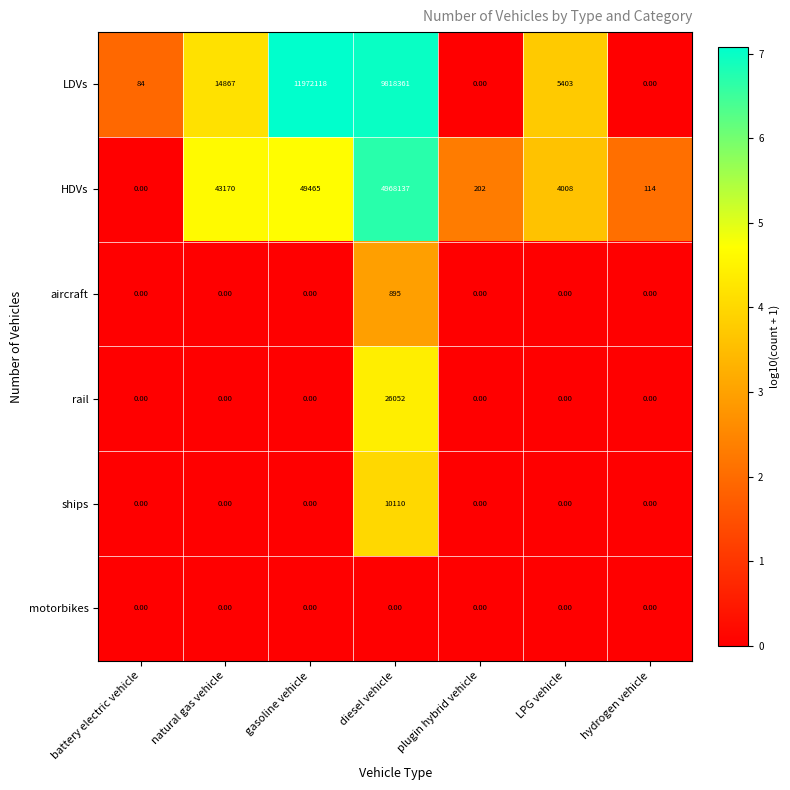

Which series changed the most between gasoline vehicle and hydrogen vehicle?

LDVs